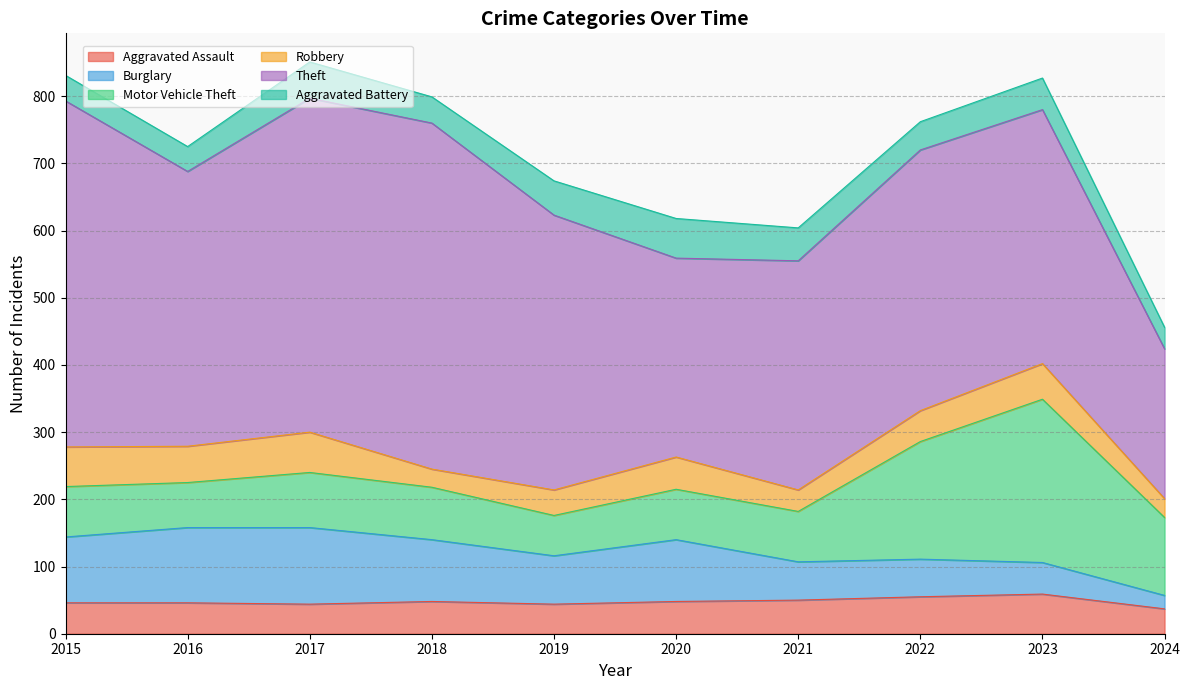

True or false: Theft has a value of 843 at 2017.

False